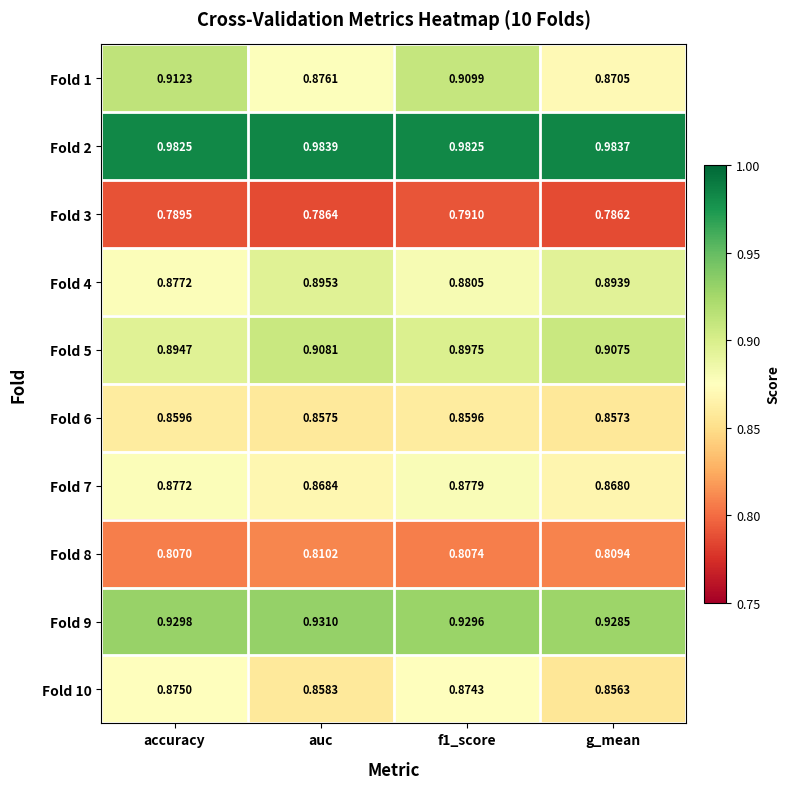

Is the value of Fold 2 at auc greater than the value of Fold 10 at f1_score?

Yes